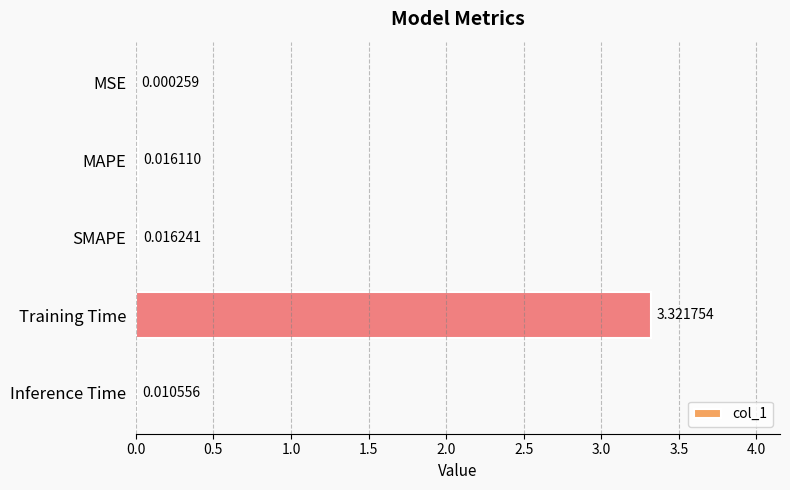

At which label is the value closest to 1?

SMAPE